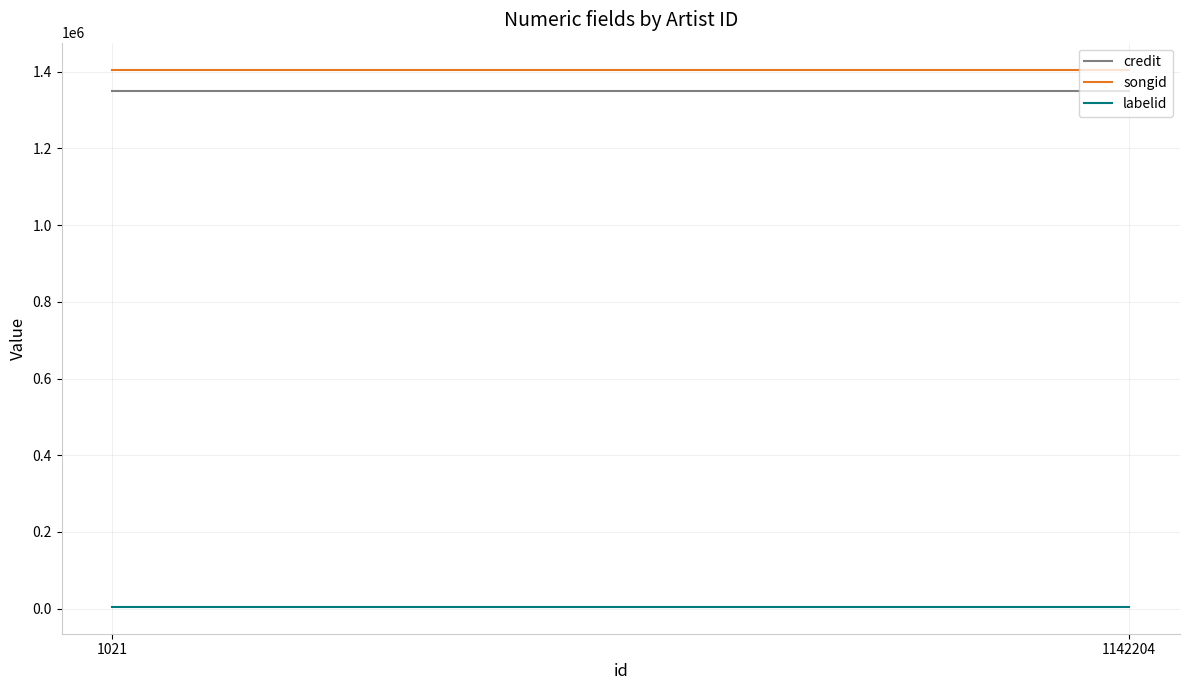

What is the minimum value for labelid?

4867